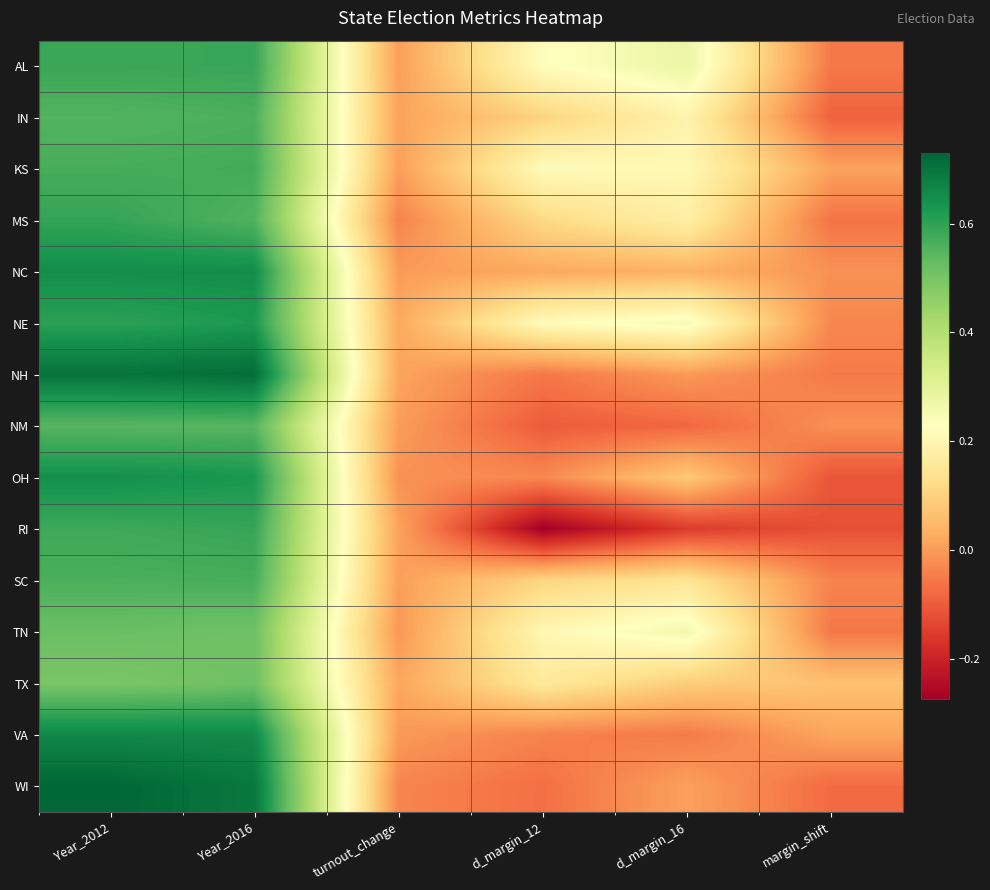

Which series has the largest range (max minus min)?

RI